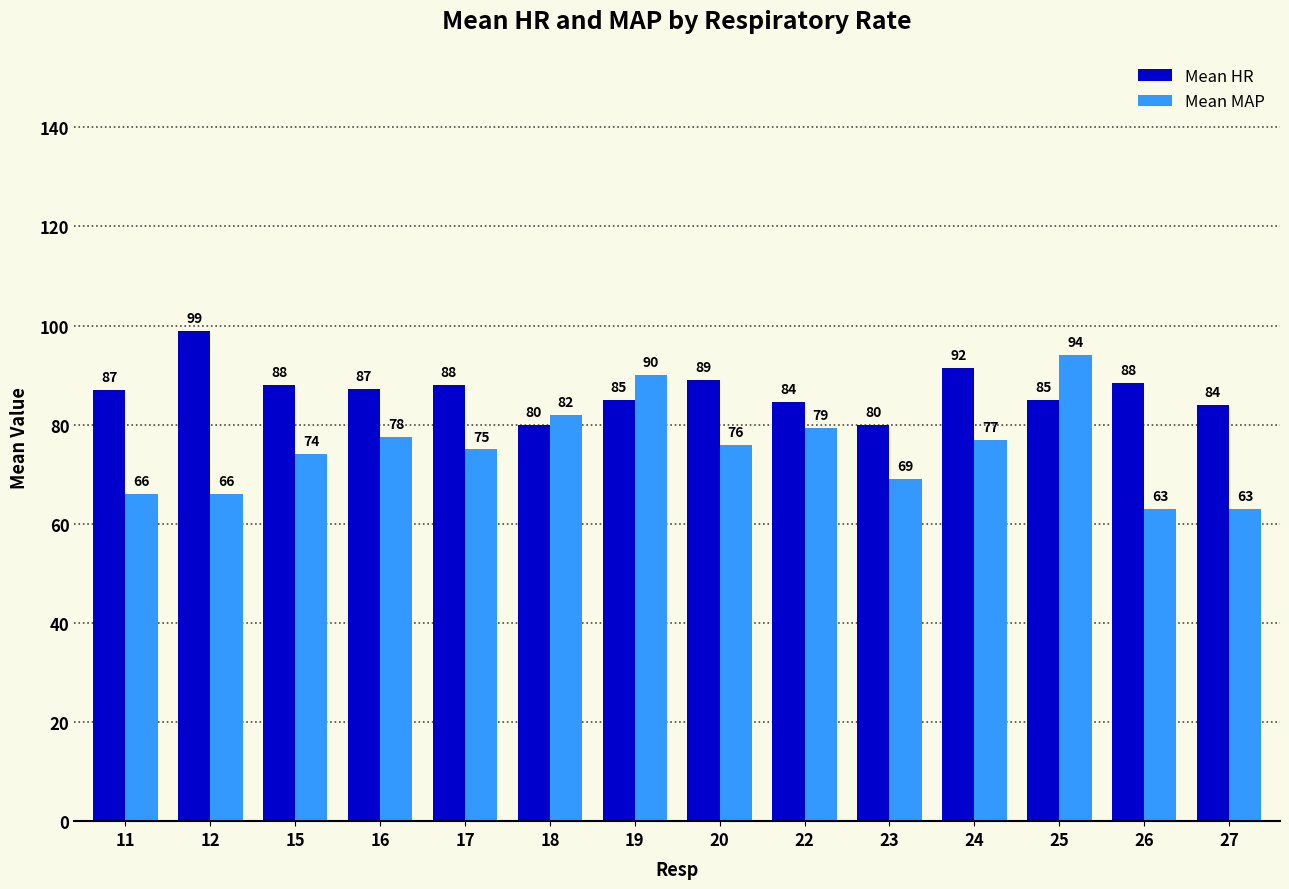

How many categories are shown in the chart?

14